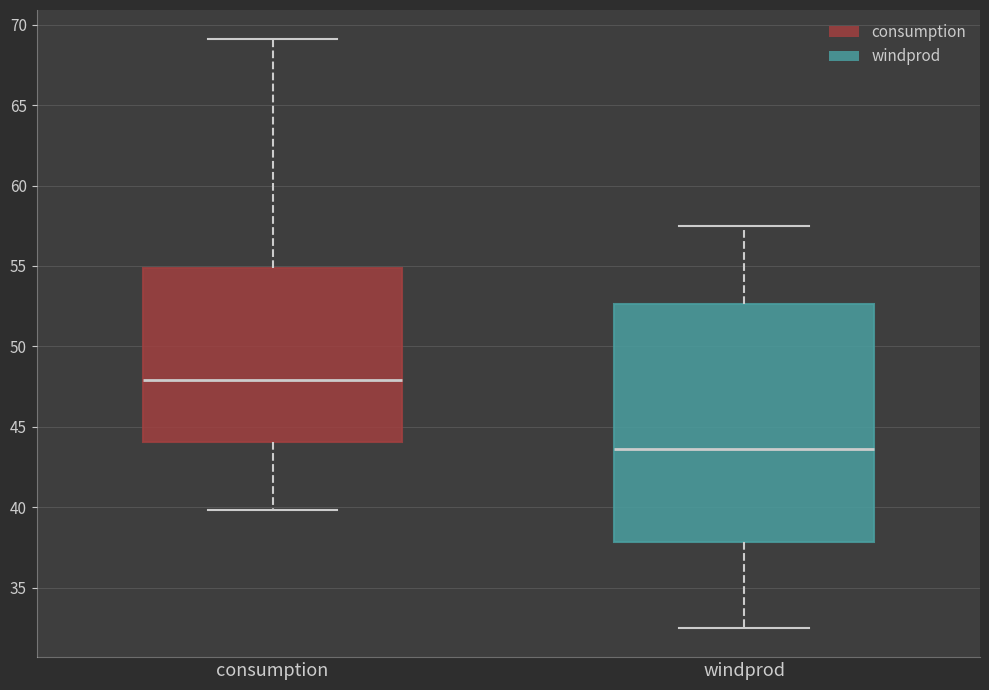

Comparing the boxes themselves (not the whiskers), which one is the tallest?

windprod